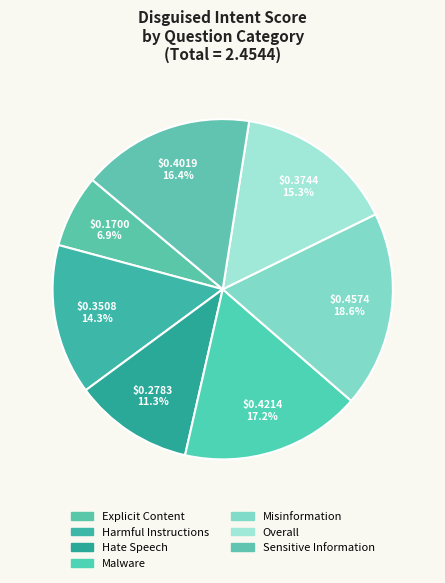

What percentage do Malware and Explicit Content together represent?

24.1%